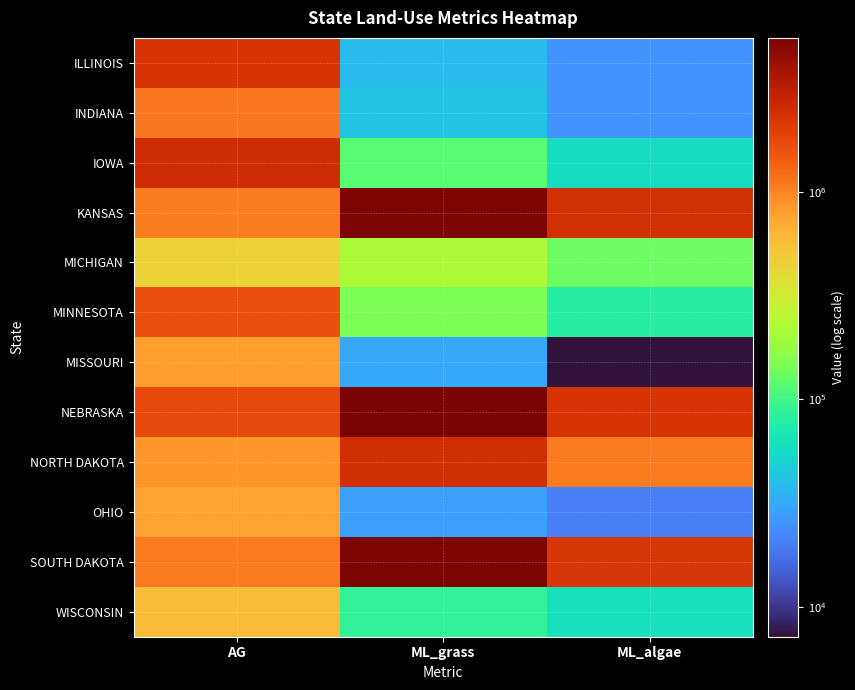

Which has a higher value, ML_algae or ML_grass?

ML_grass